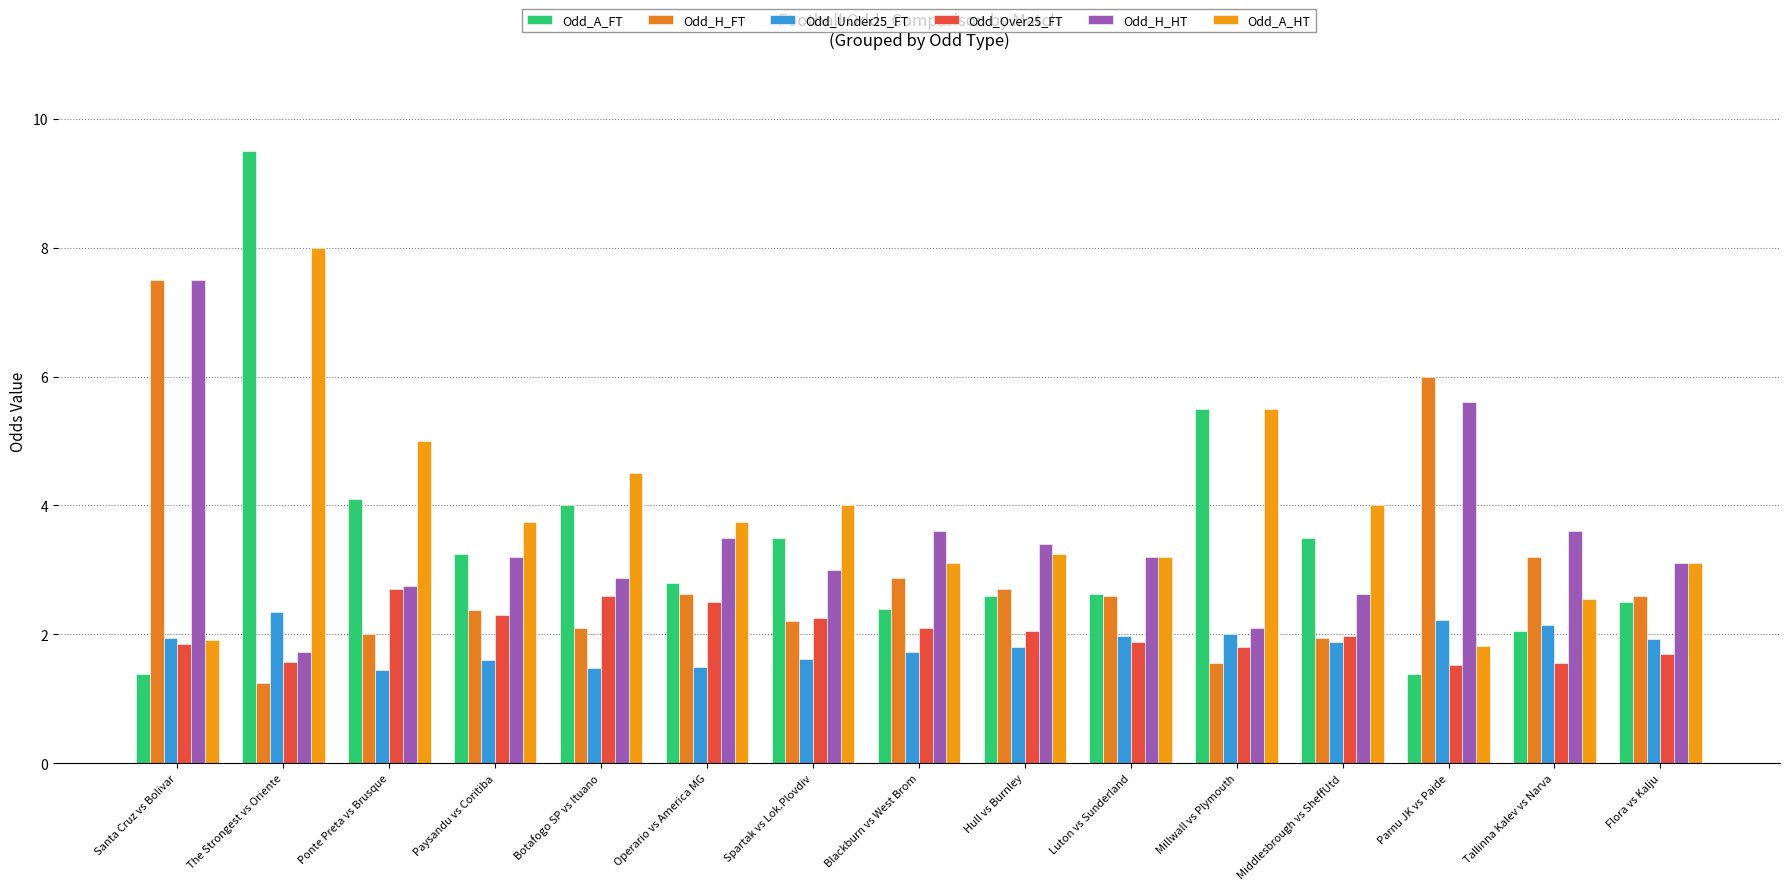

Which series has the largest range (max minus min)?

Odd_A_FT